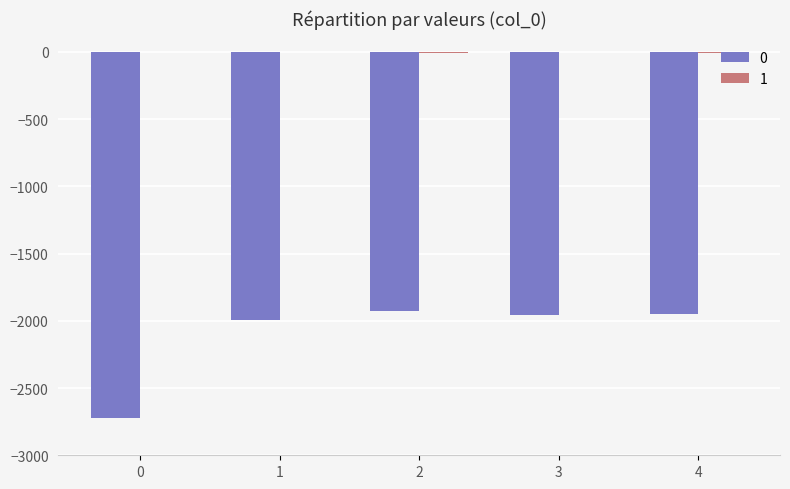

What is the sum of the 0 values at 4 and 2?

-3879